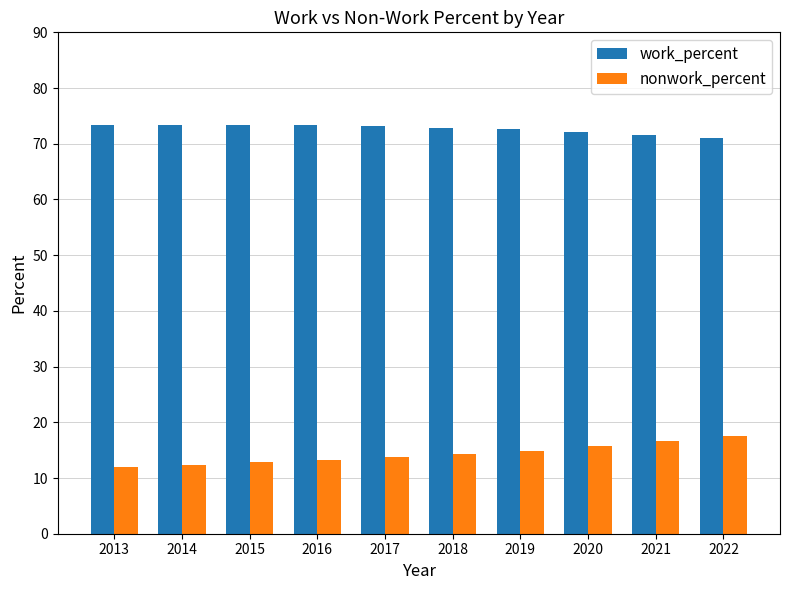

Is it true that nonwork_percent equals 7.0 at 2014?

False